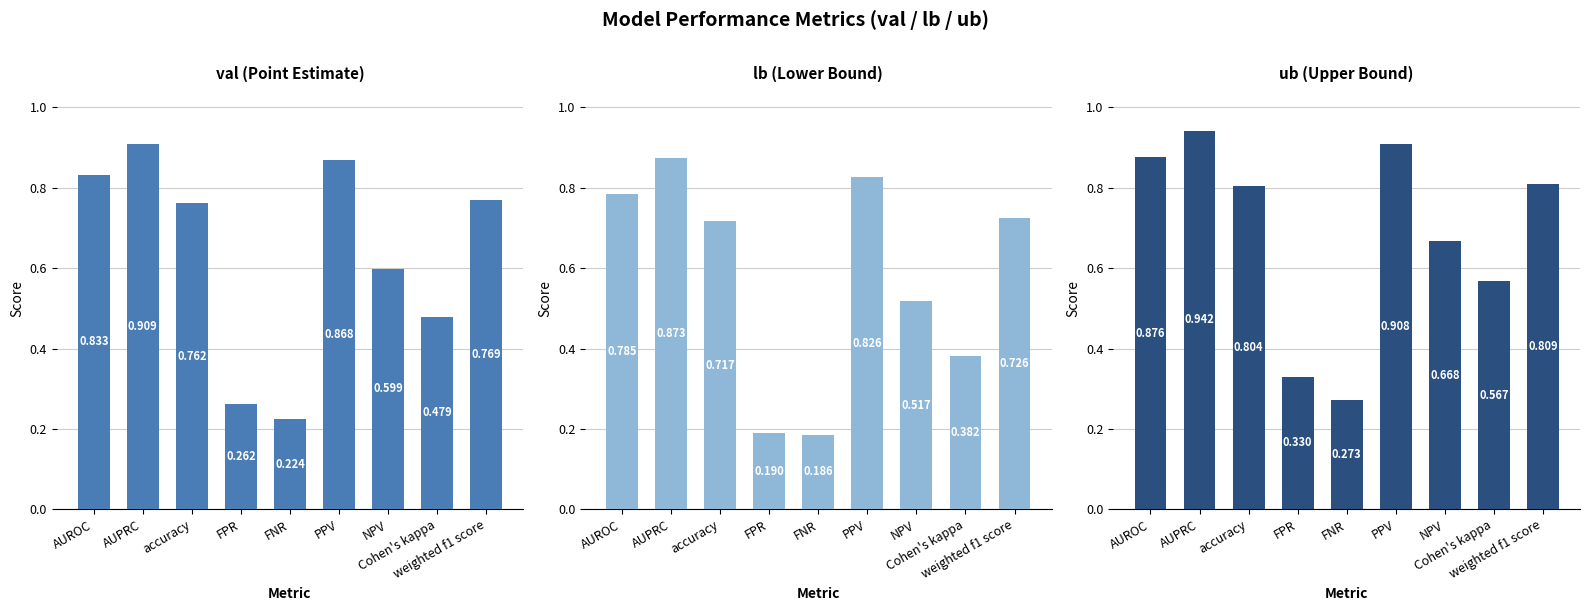

What are all the series names shown in the legend?

val, lb, ub